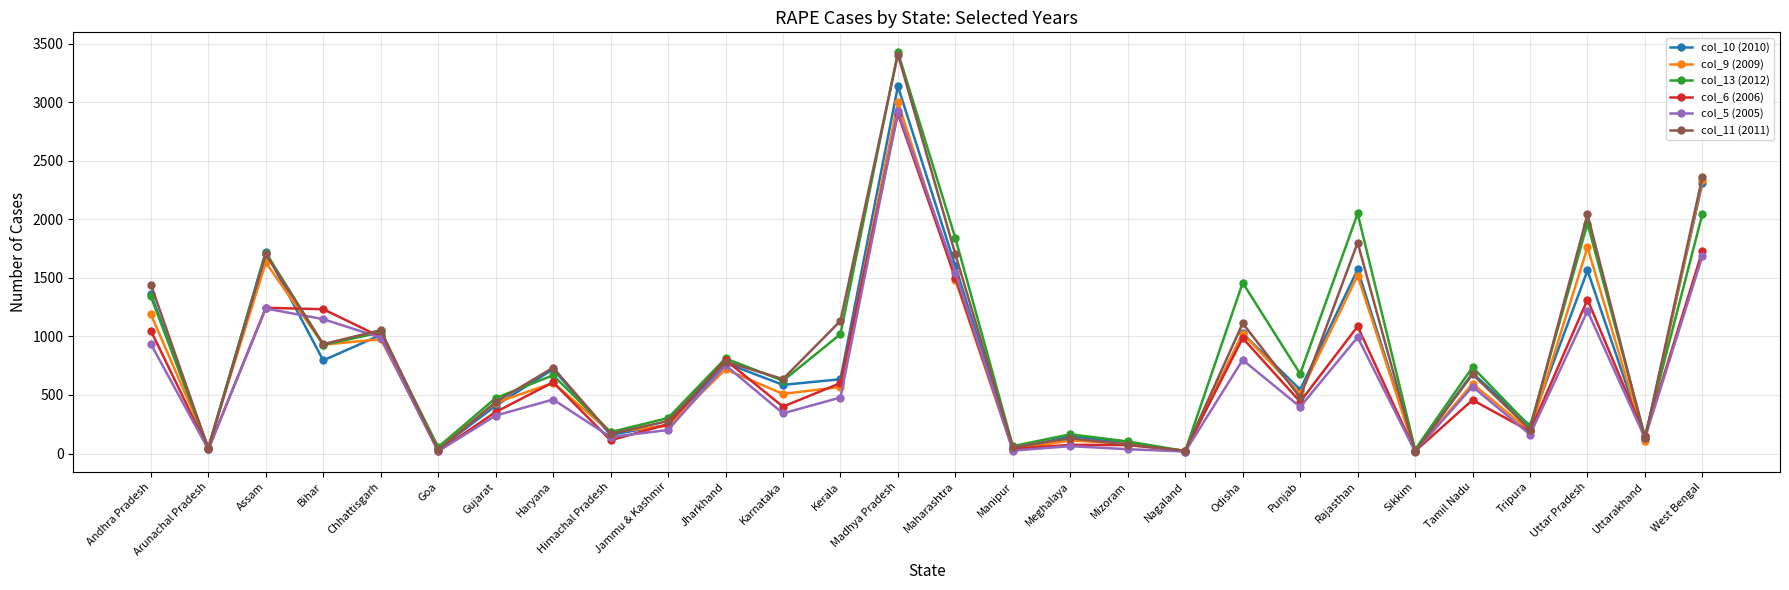

How many lines are shown in the chart?

6